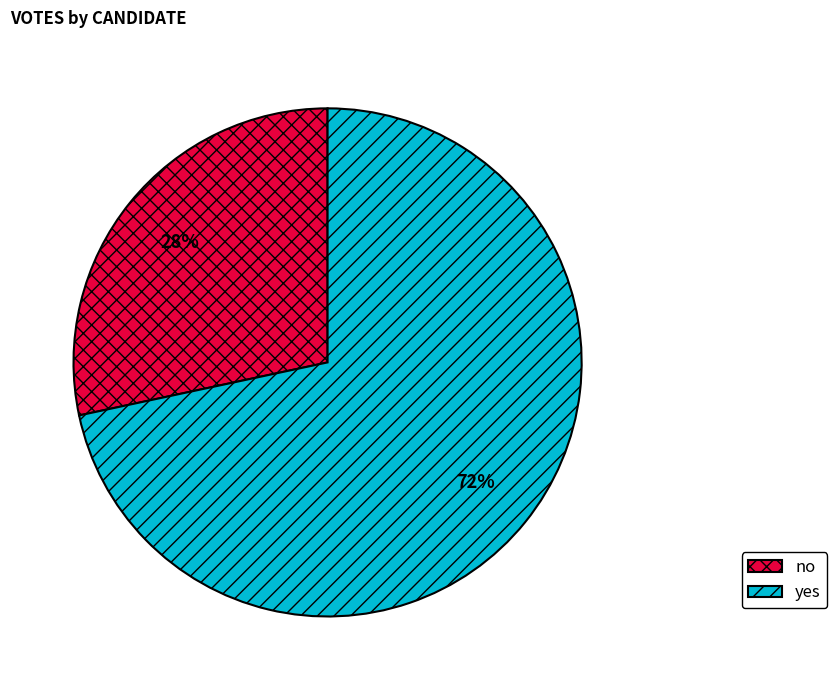

Does any single category account for the majority?

Yes